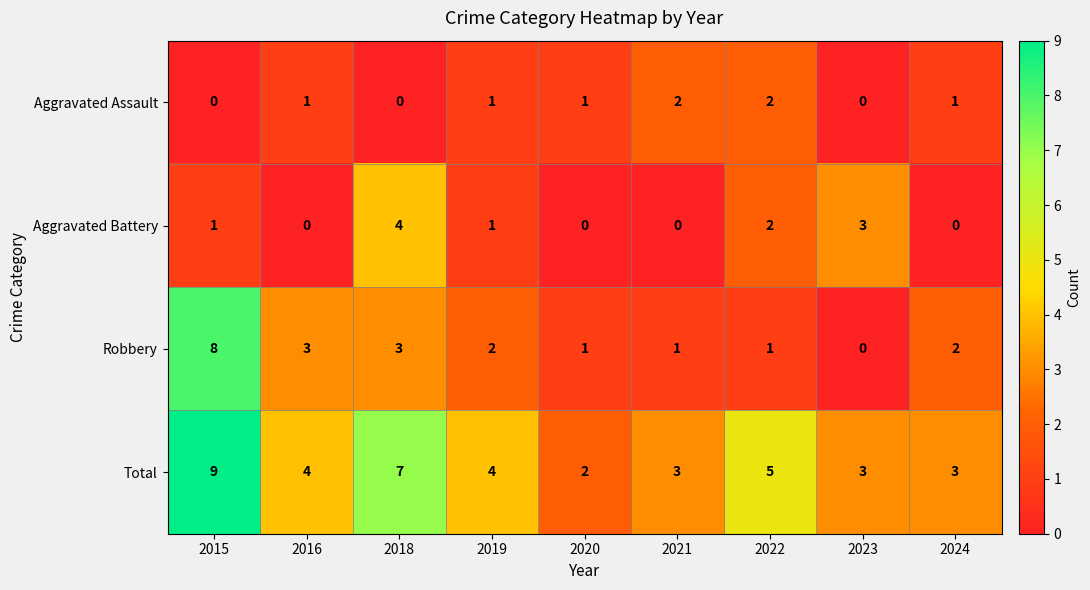

Which series has the largest range (max minus min)?

Robbery